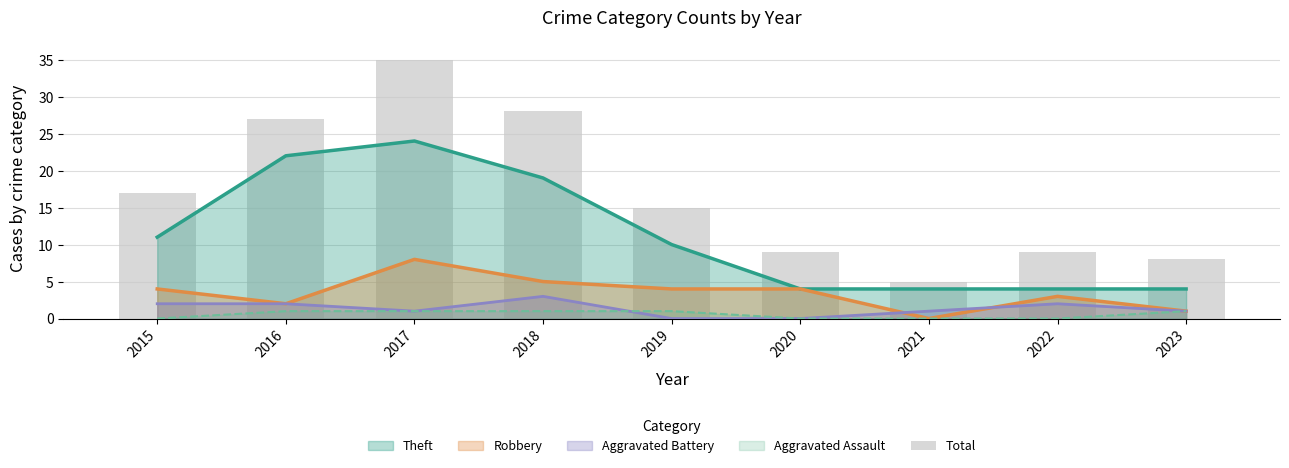

Where is the data nearest to the value 20?

2015